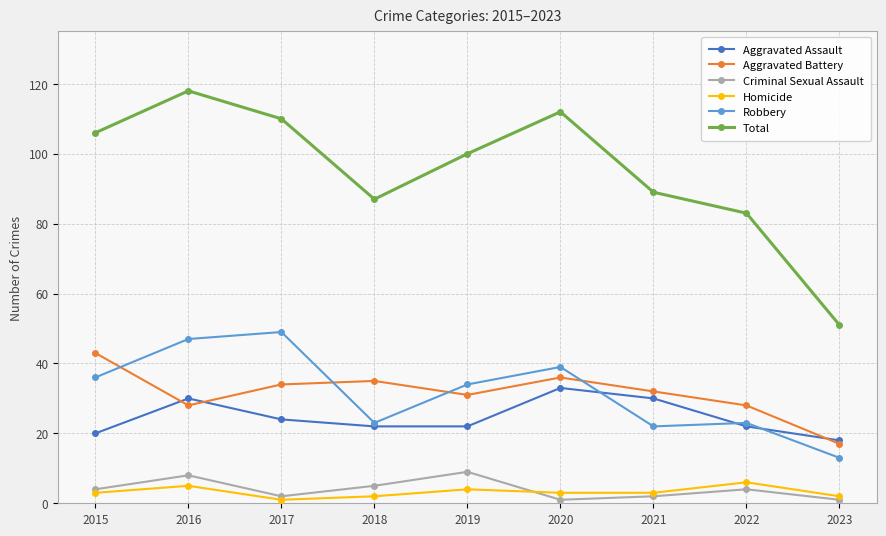

Does the chart display data point markers on the line(s)?

Yes